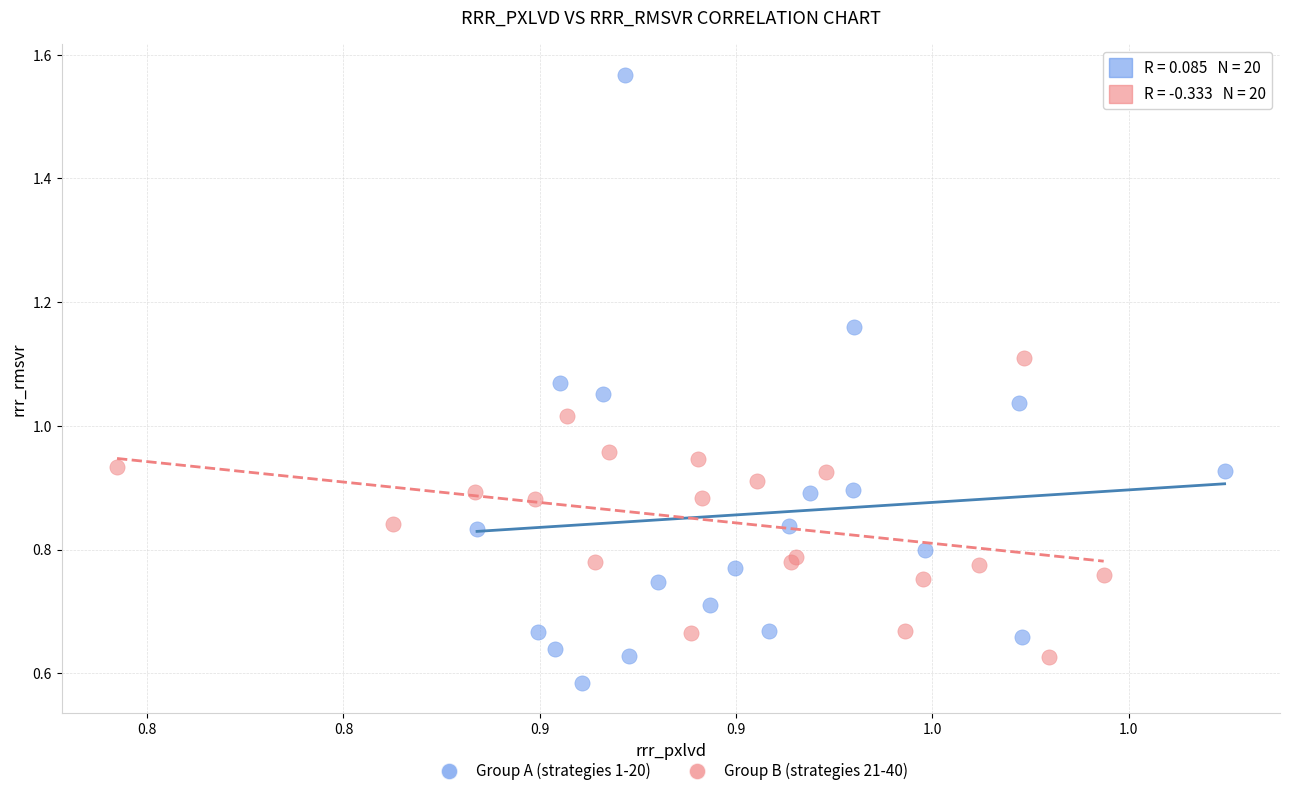

What are all the series names shown in the legend?

Group A (strategies 1-20), Group B (strategies 21-40)